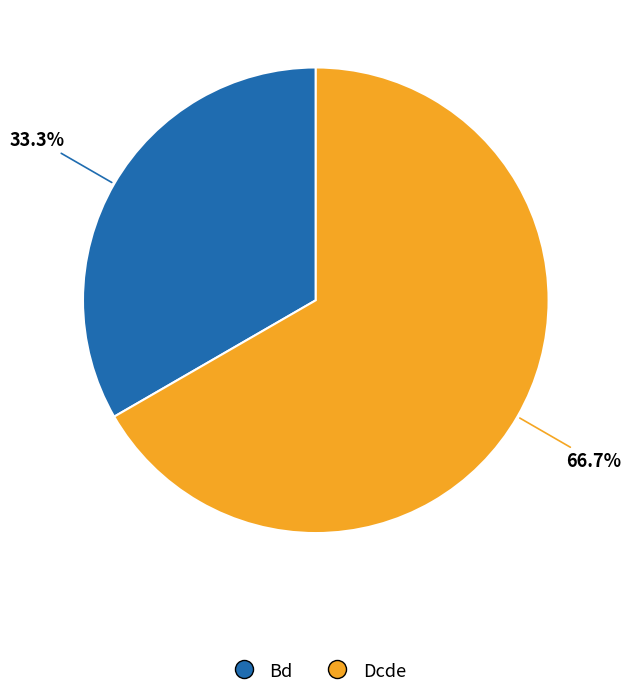

Is there a majority slice in this chart?

Yes